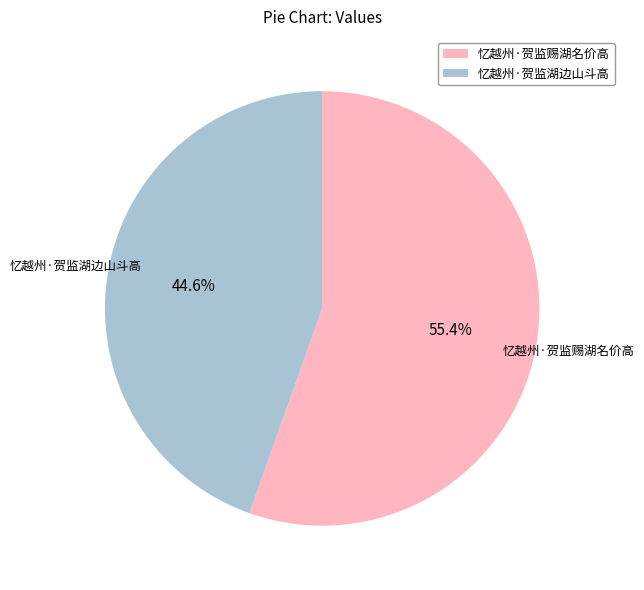

The 忆越州·贺监赐湖名价高 slice represents 55% of the pie. True or false?

True